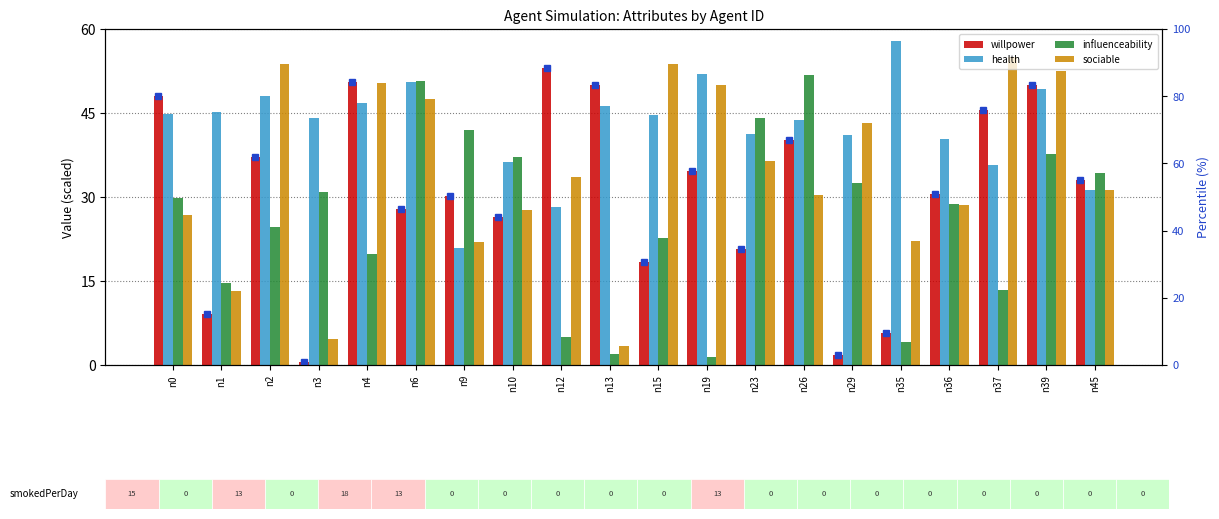

Is it true that sociable equals 4.6 at n3?

True